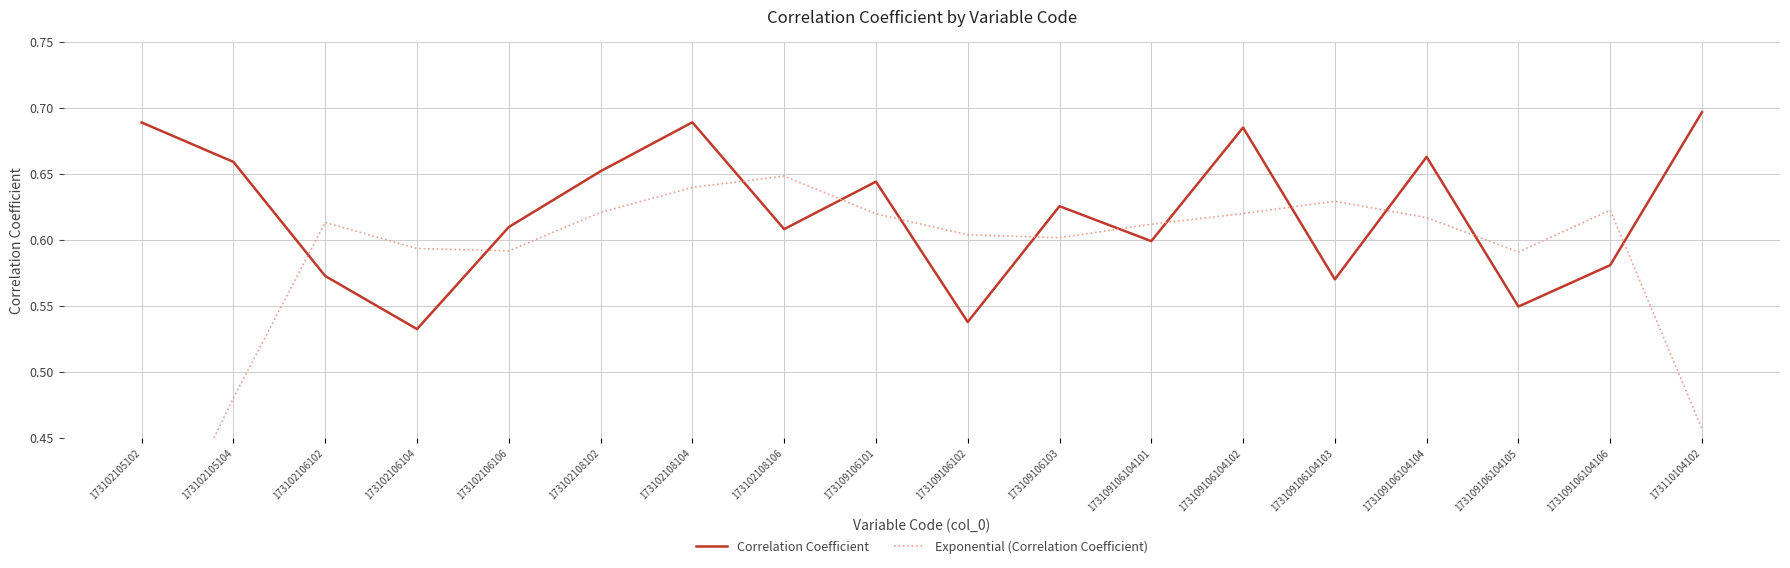

Reading left to right, transcribe all the data shown in this chart.

Correlation Coefficient: 0.7	0.7	0.6	0.5	0.6	0.7	0.7	0.6	0.6	0.5	0.6	0.6	0.7	0.6	0.7	0.5	0.6	0.7
Exponential (Correlation Coefficient): 0.3	0.5	0.6	0.6	0.6	0.6	0.6	0.6	0.6	0.6	0.6	0.6	0.6	0.6	0.6	0.6	0.6	0.5